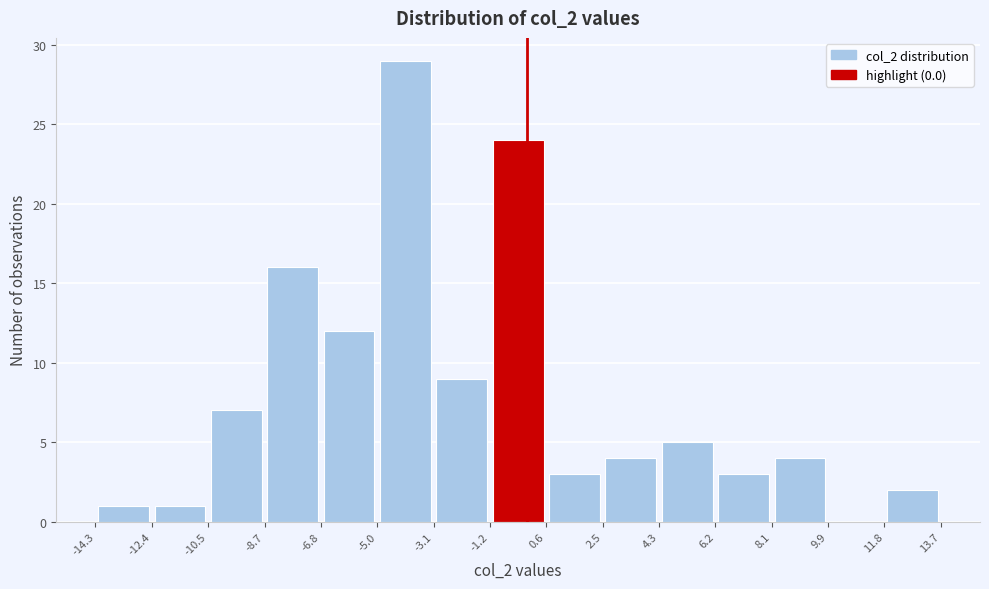

What is the height of the bar covering 8.1 to 9.9 on the x-axis? The values are not printed on the chart, so give them approximately, as read against the axis.

4